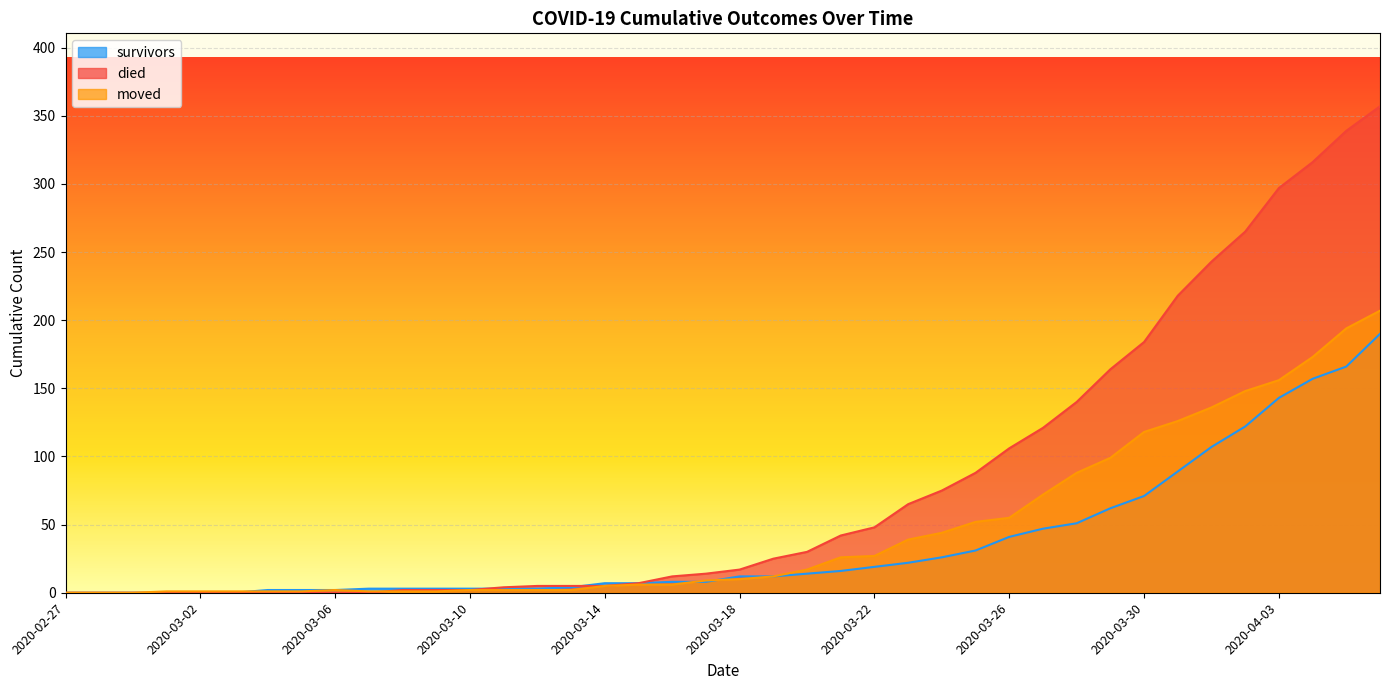

True or false: died has a value of 1 at 2020-03-08.

False